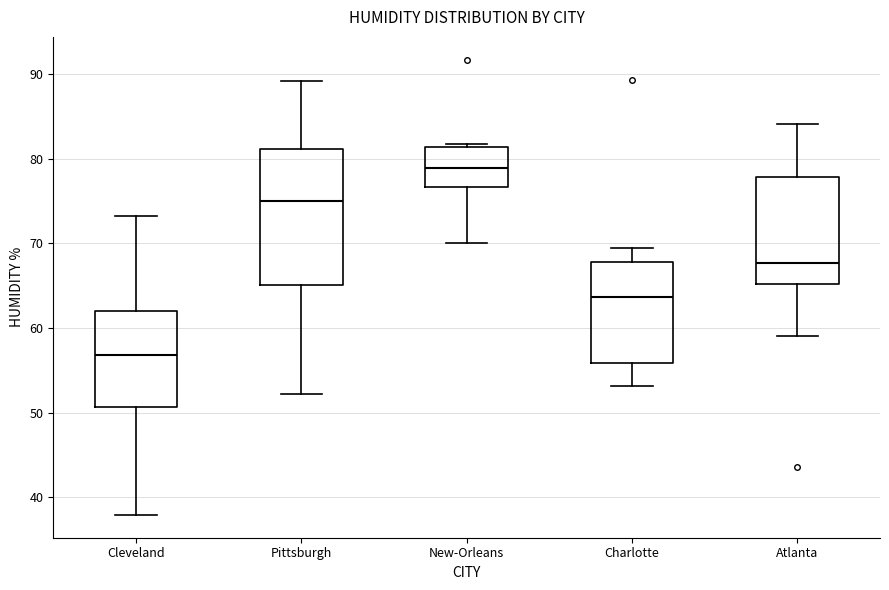

Where does the lower whisker of the box for Pittsburgh end on the y-axis? The values are not printed on the chart, so give them approximately, as read against the axis.

52